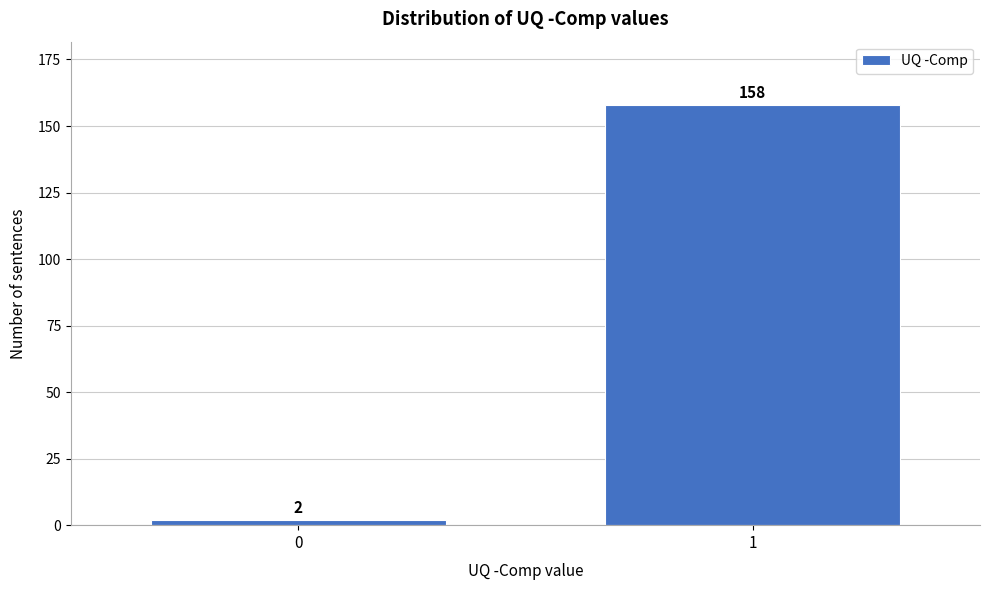

Reading right to left, what are all the values shown in this chart?

1=158	0=2